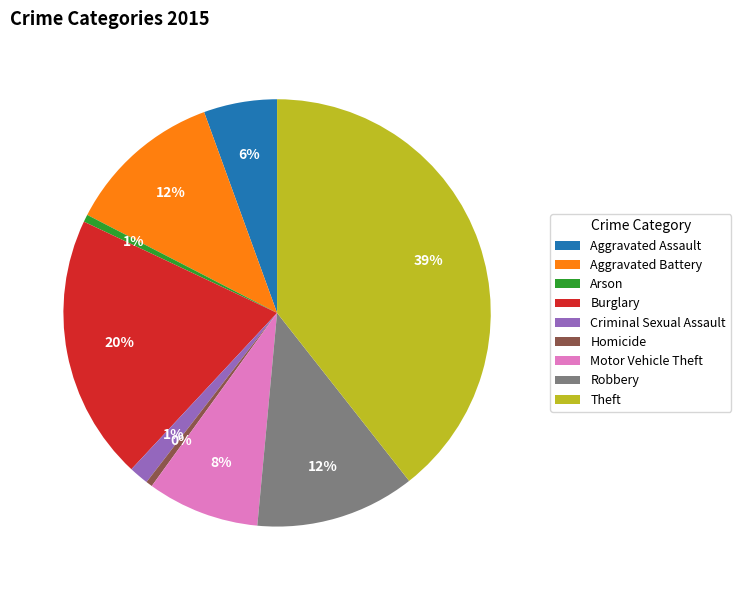

To the nearest percent, what percentage of the pie is Aggravated Battery?

12%